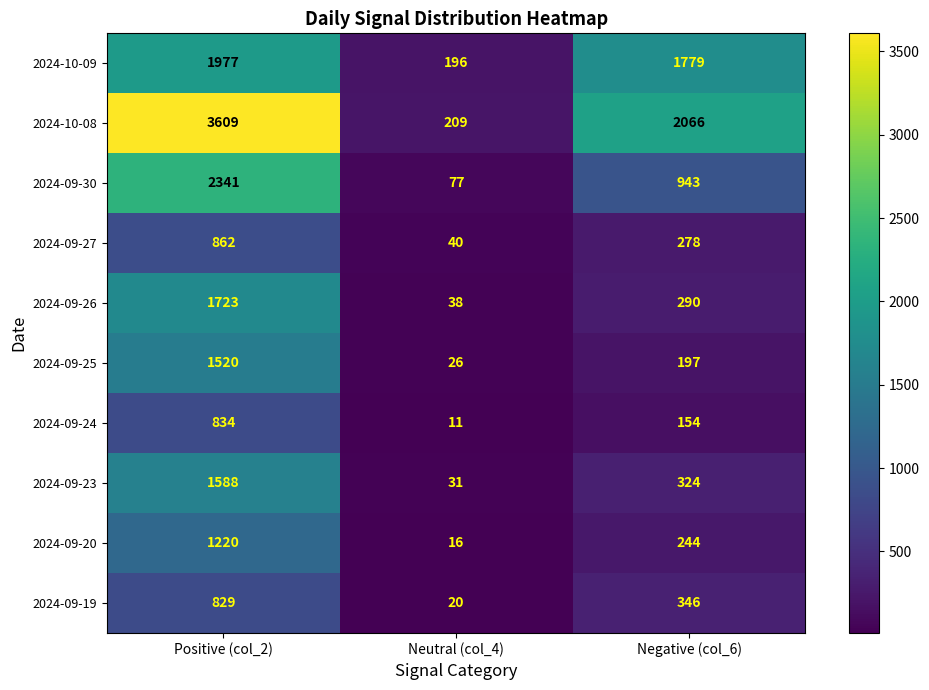

Which series has the largest total across all categories?

2024-10-08